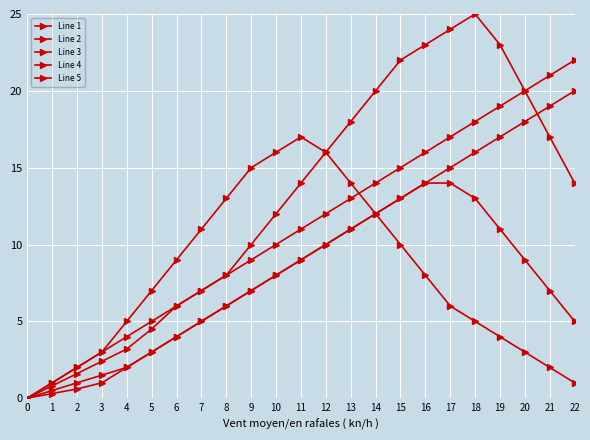

Is the value of Line 2 at 13 greater than the value of Line 5 at 8?

Yes